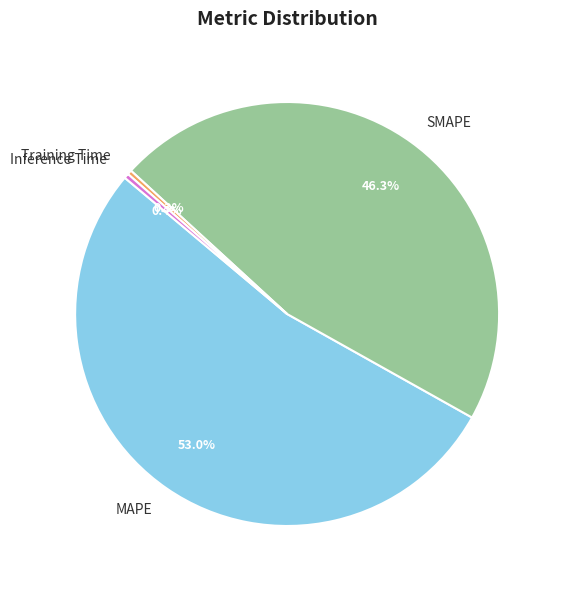

The MAPE slice represents 53% of the pie. True or false?

True